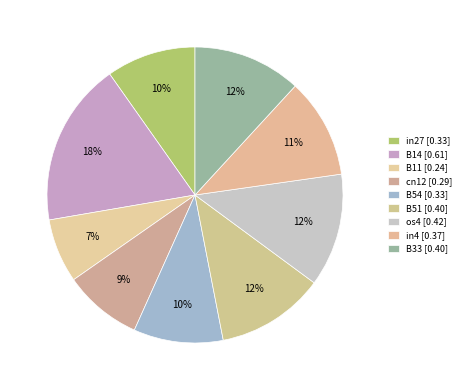

To the nearest percent, what is the average slice percentage?

11%